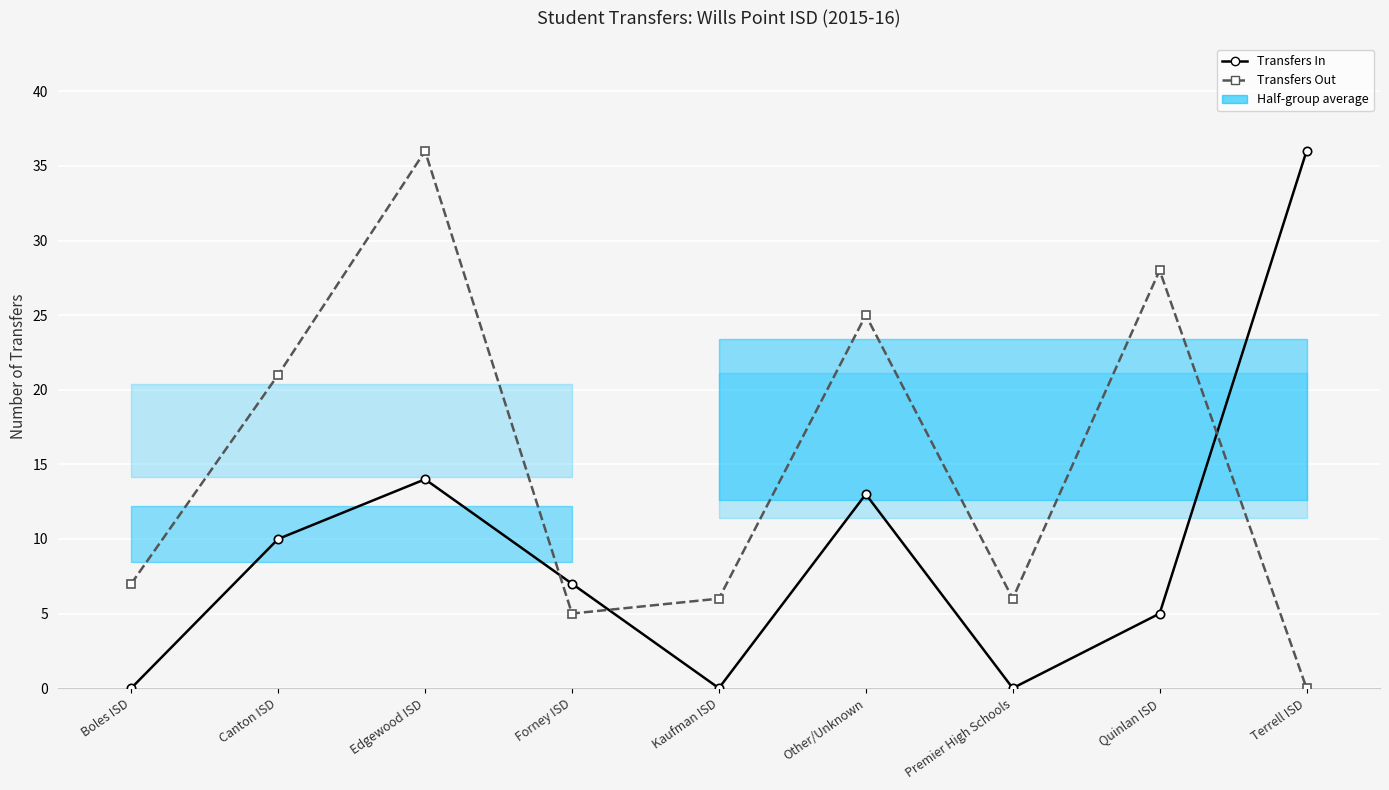

How many positive values does the Transfers In series have?

6